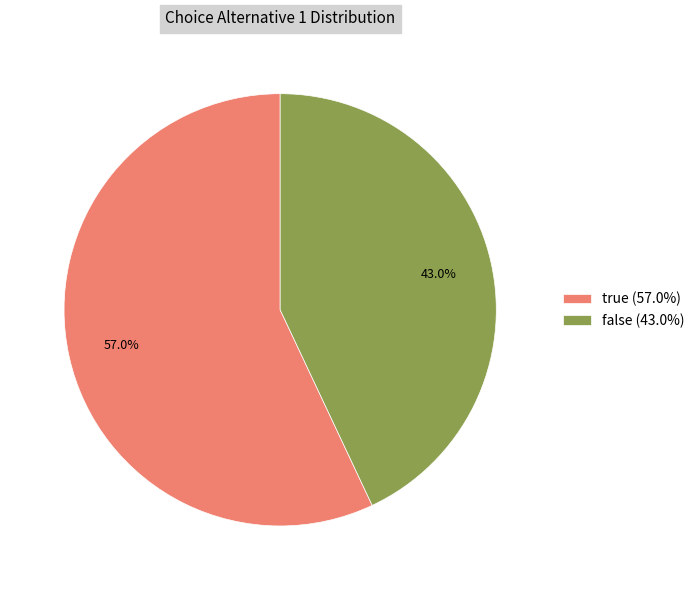

To the nearest percent, what is the average slice percentage?

50%